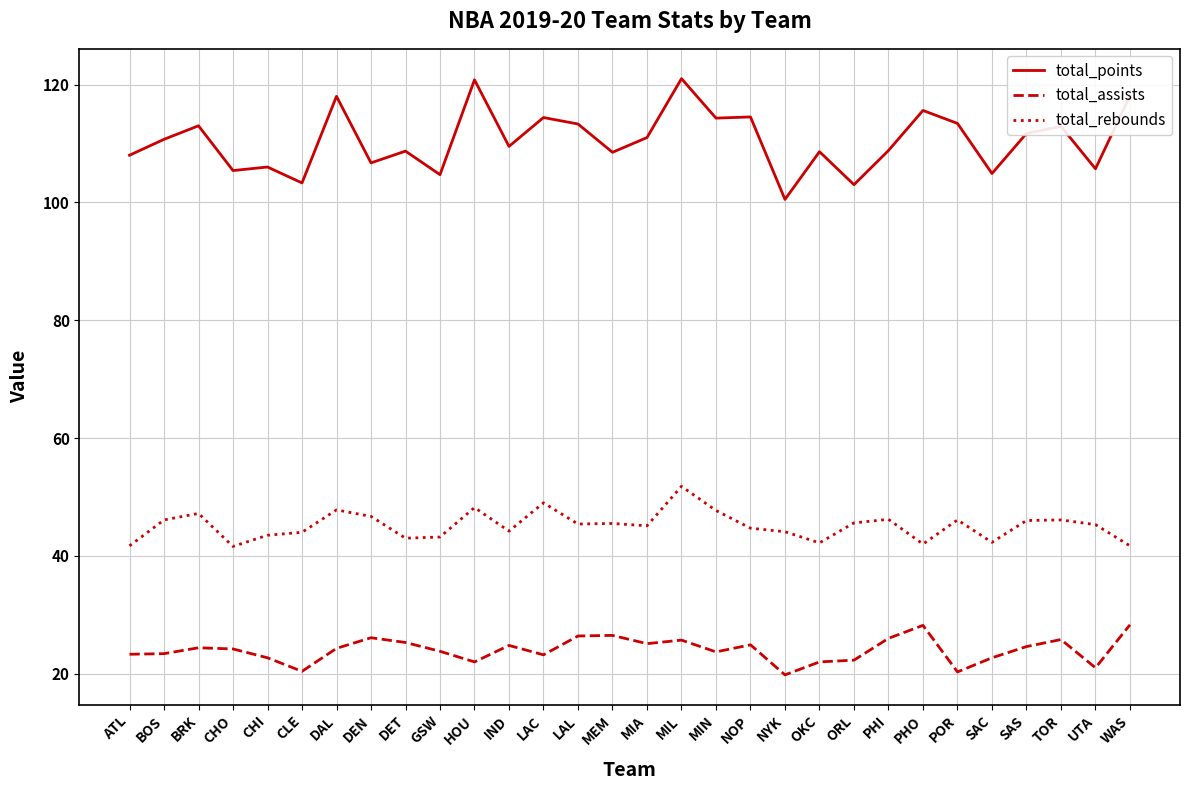

True or false: total_assists and total_points cross at least once.

False